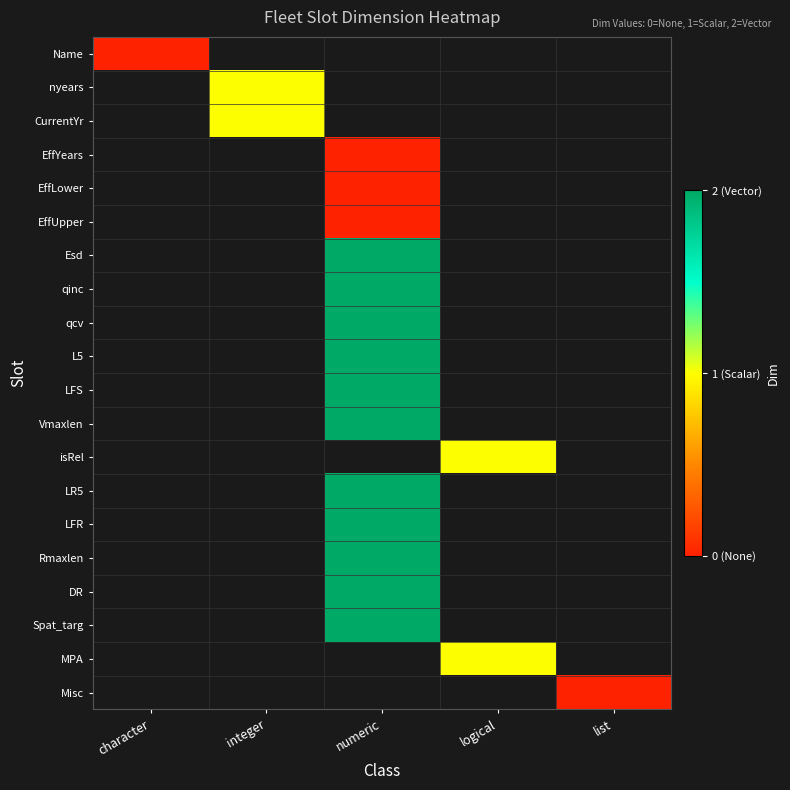

Is the value of LR5 at numeric greater than the value of Vmaxlen at logical?

No